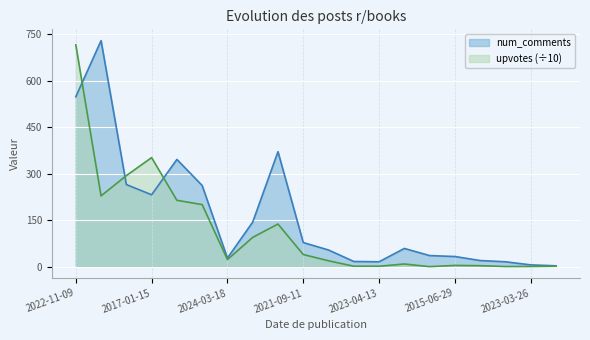

At which label is upvotes closest to 357?

2017-01-15